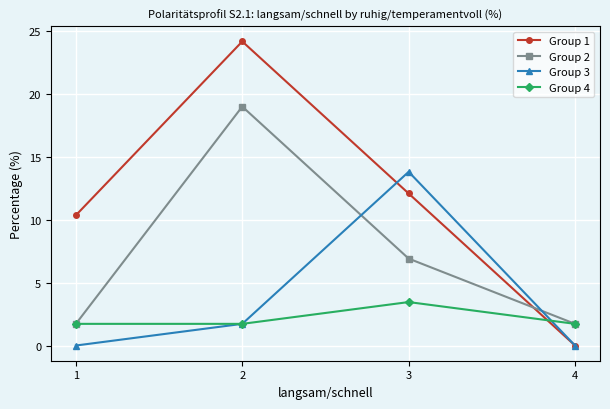

Count the number of data series in this chart.

4